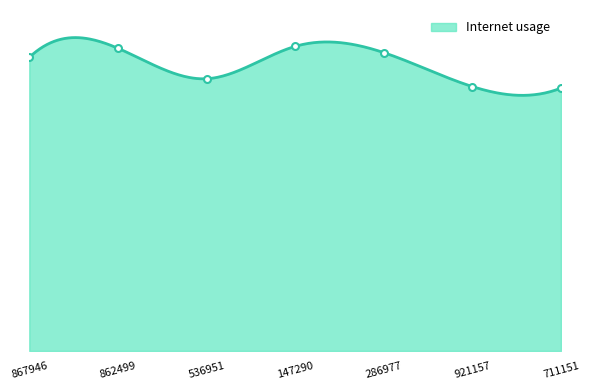

Is it true that the value at 862499 is 0.7?

True